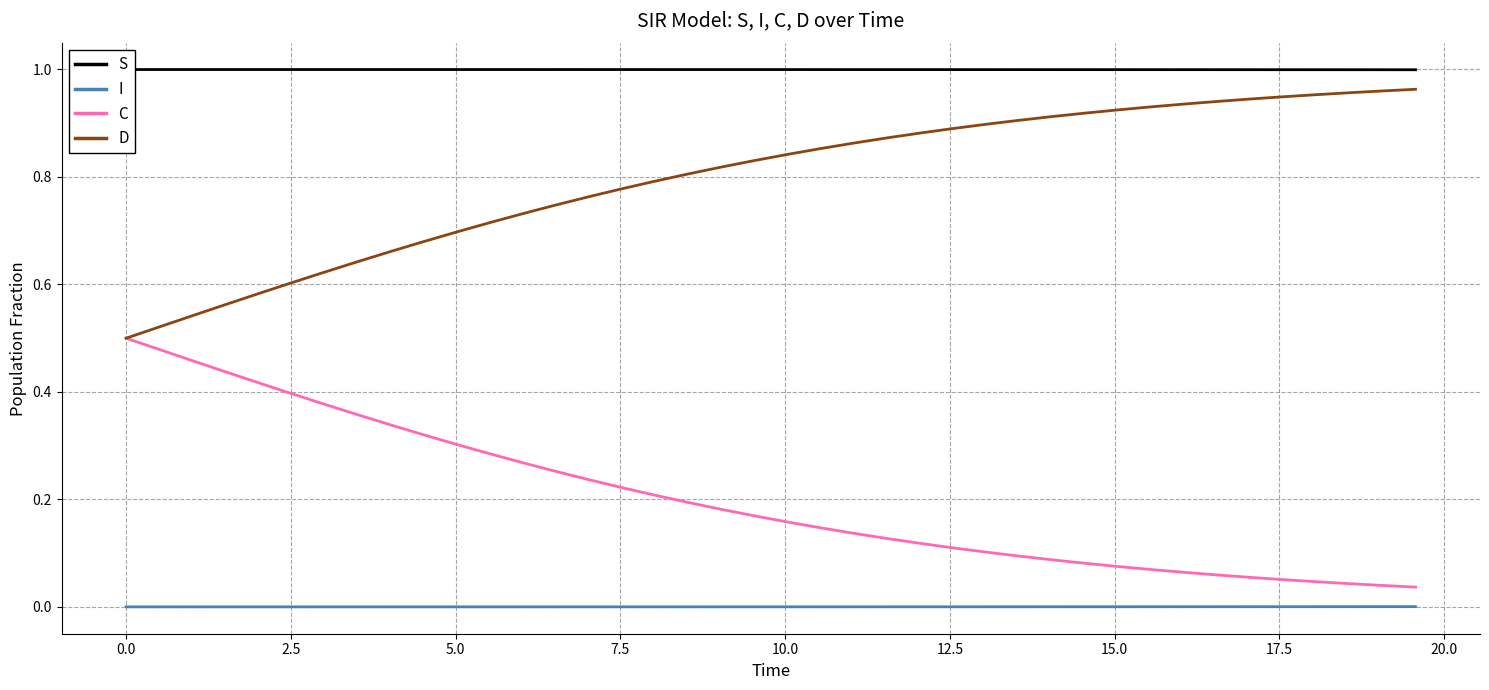

True or false: C and I intersect in this chart.

False